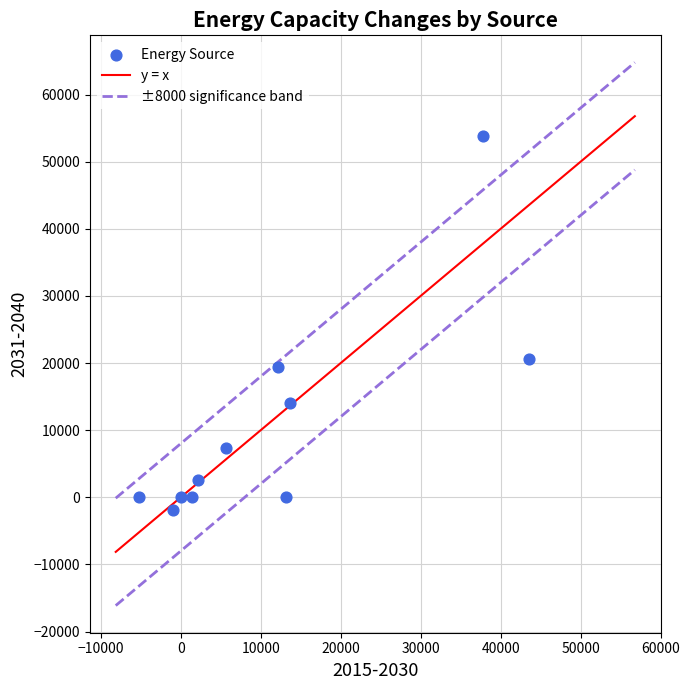

What Y value in the scatter plot is closest to 25957?

20549